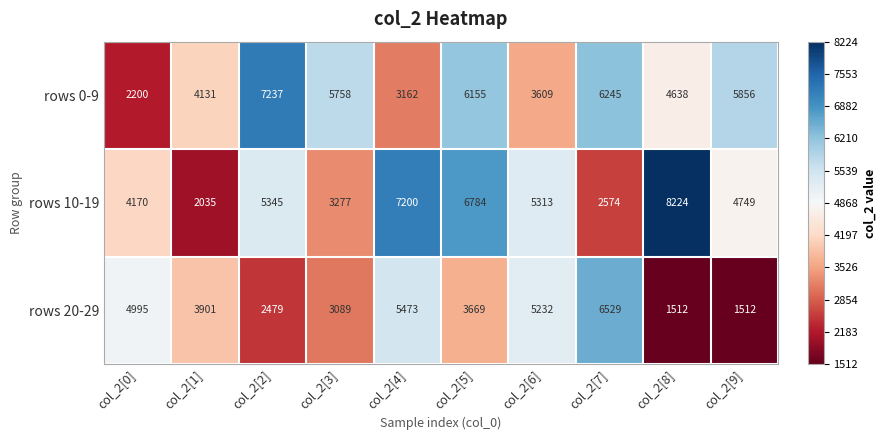

What is the maximum value shown in the chart?

8224